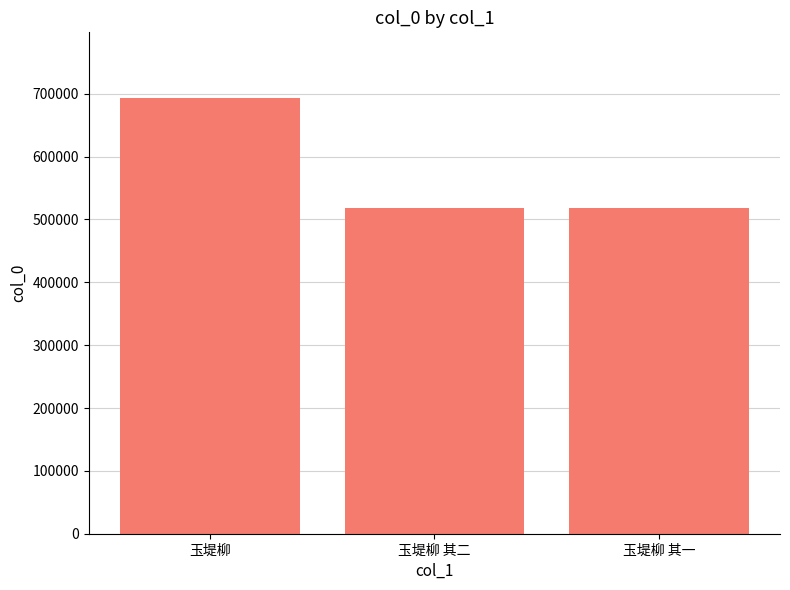

What is the approximate value at 玉堤柳?

693663